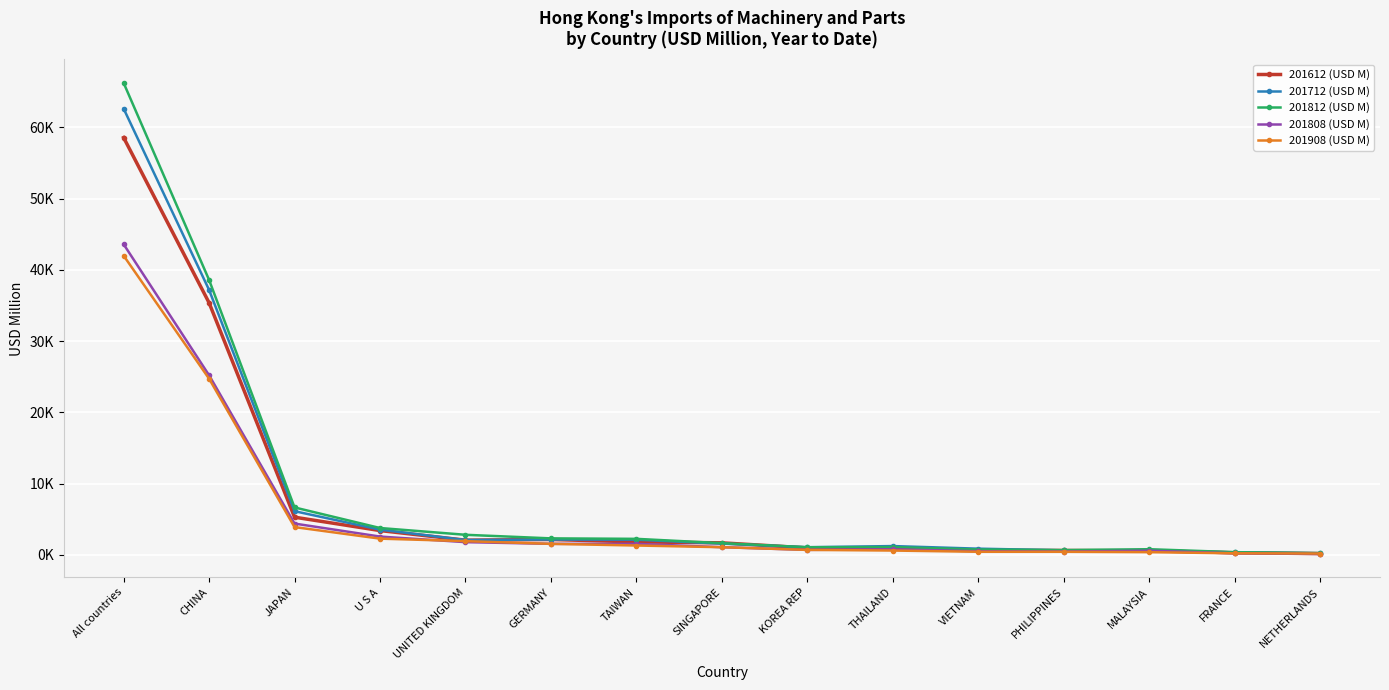

What is the label of the 3rd point from the right?

MALAYSIA